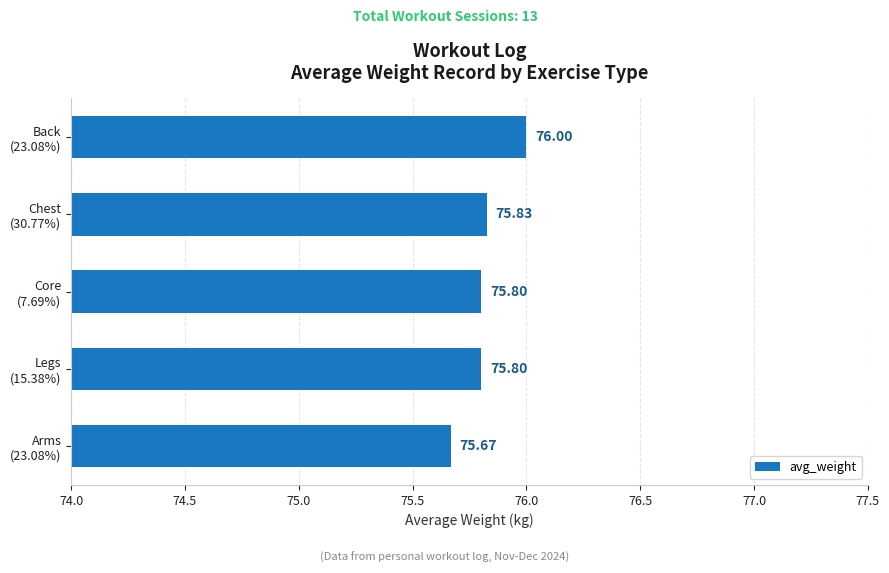

What is the greatest value displayed?

76.0